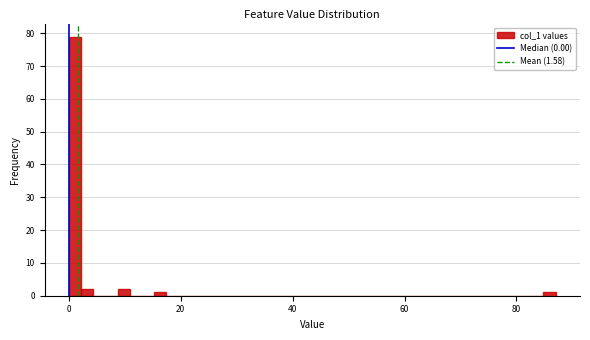

Read against the x-axis, roughly where is the centre of the tallest bar?

2